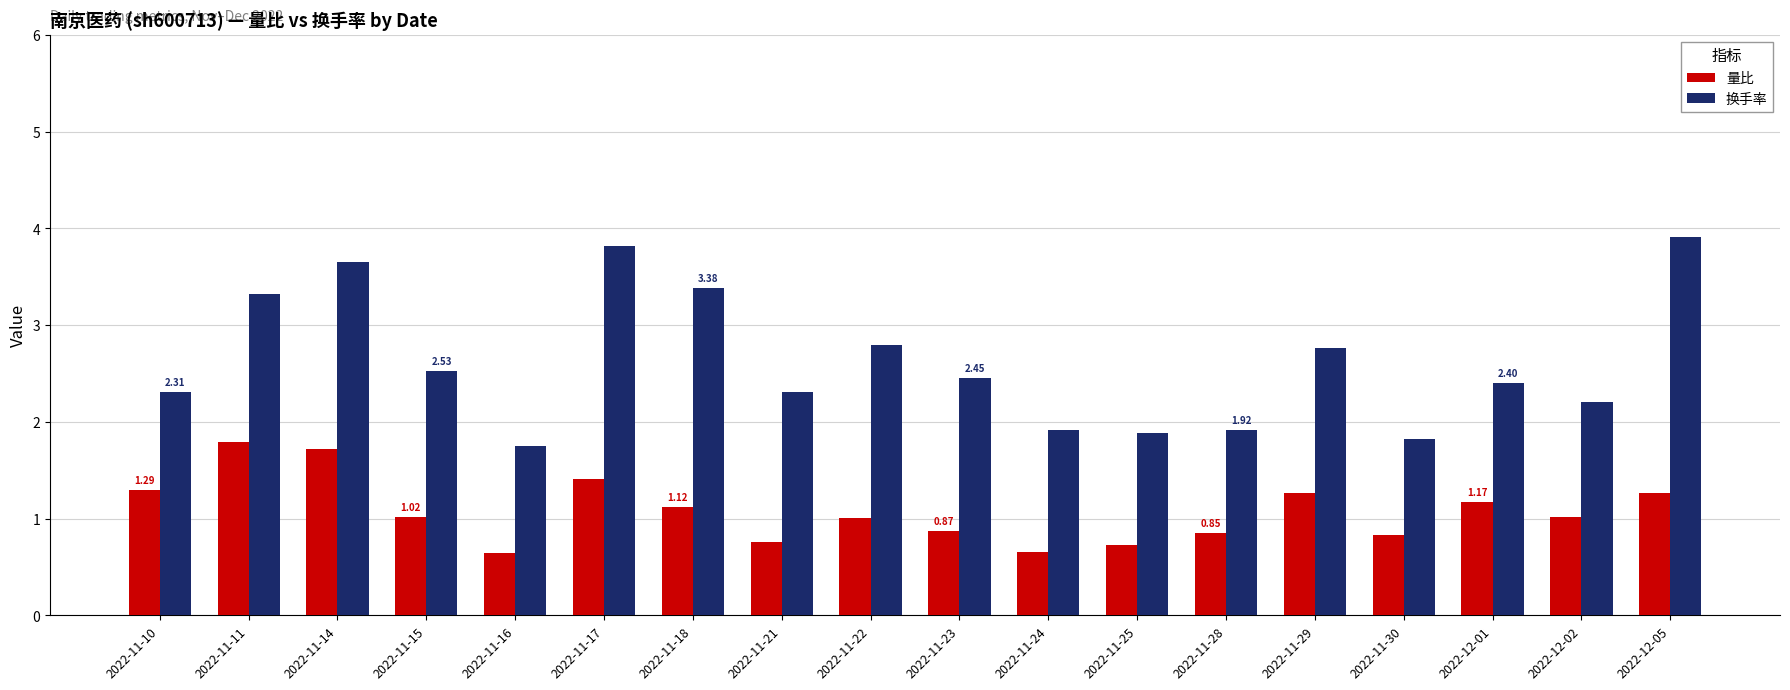

What is the smallest value displayed?

0.6